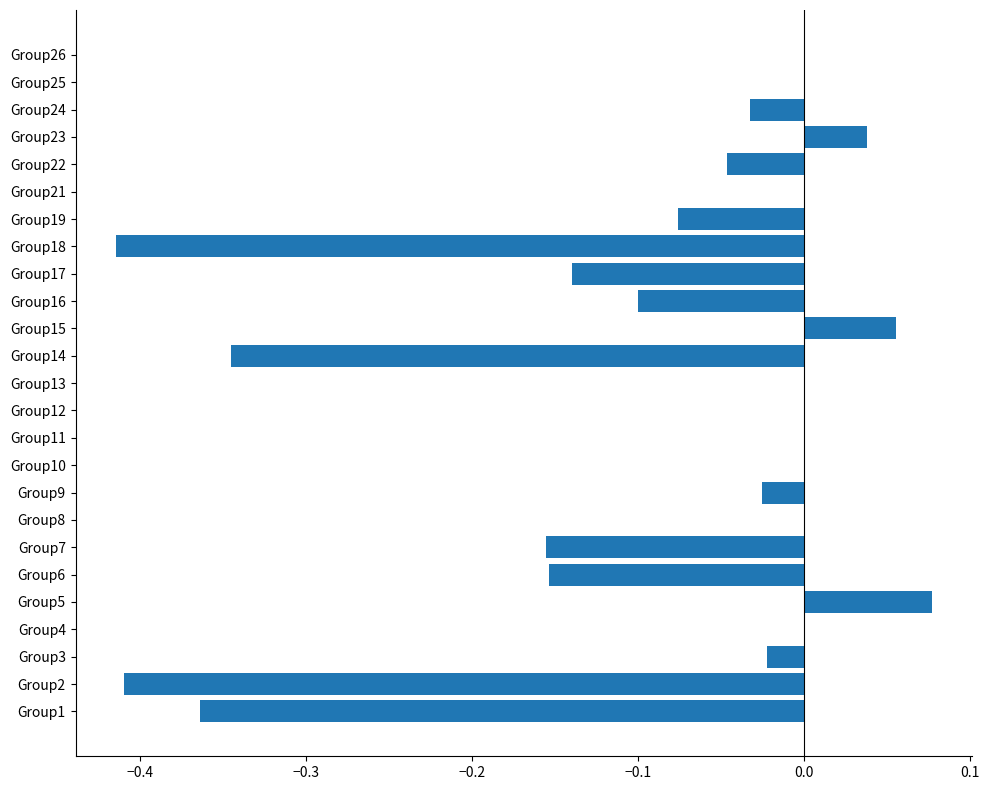

Which has a higher value, Group24 or Group12?

Group12